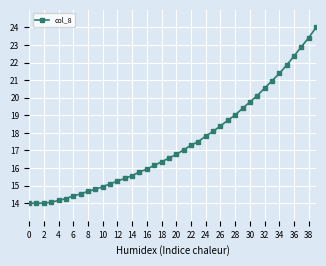

What is the maximum value shown in the chart?

24.0